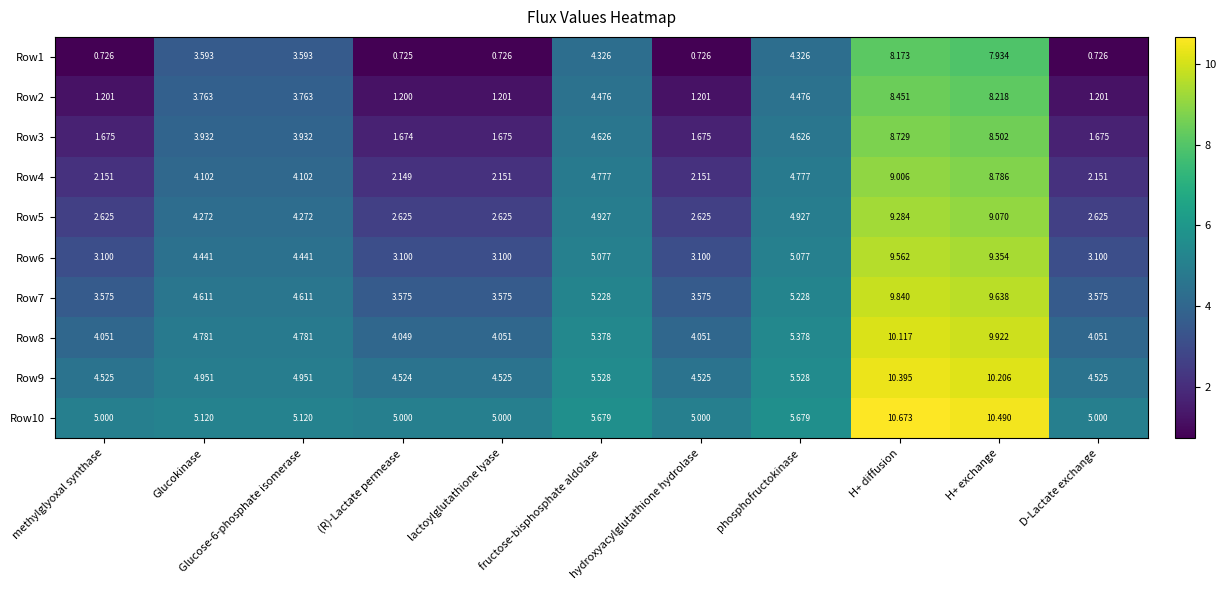

At how many categories does at least one series exceed 8?

2